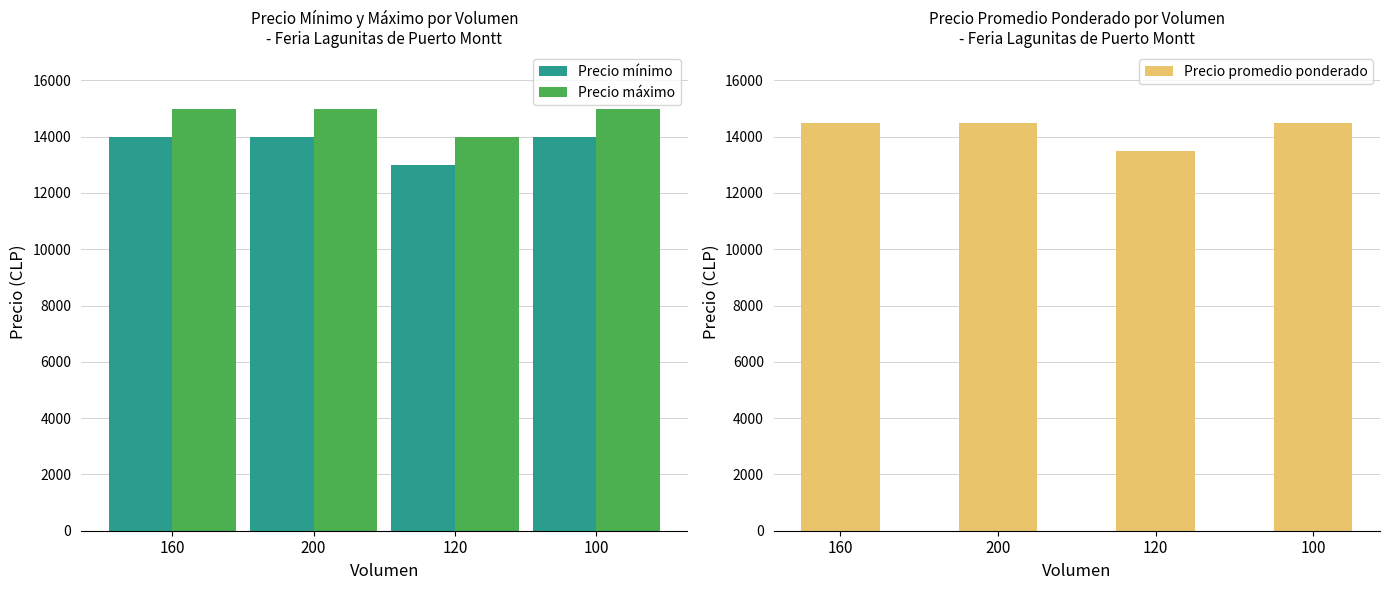

Reading right to left, extract all data points from this chart.

Precio mínimo: 100=14000	120=13000	200=14000	160=14000
Precio máximo: 100=15000	120=14000	200=15000	160=15000
Precio promedio ponderado: 100=14500	120=13500	200=14500	160=14500